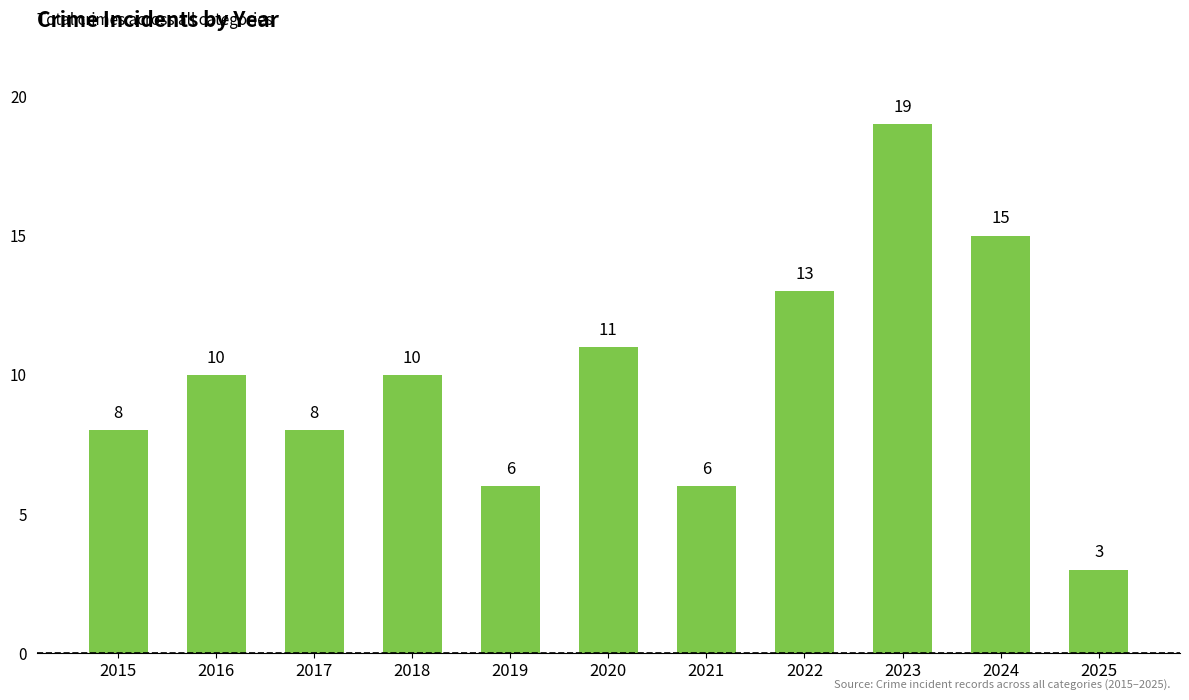

Reading left to right, what are all the values shown in this chart?

8	10	8	10	6	11	6	13	19	15	3